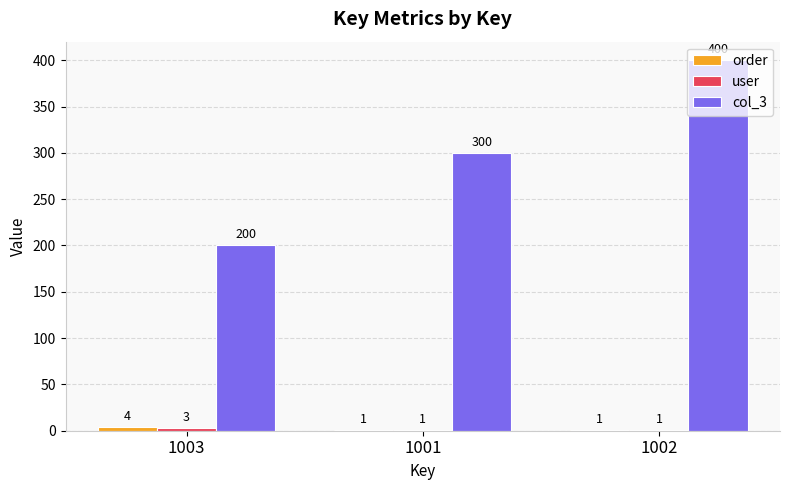

Are the bars grouped side by side (vs. stacked)?

Yes